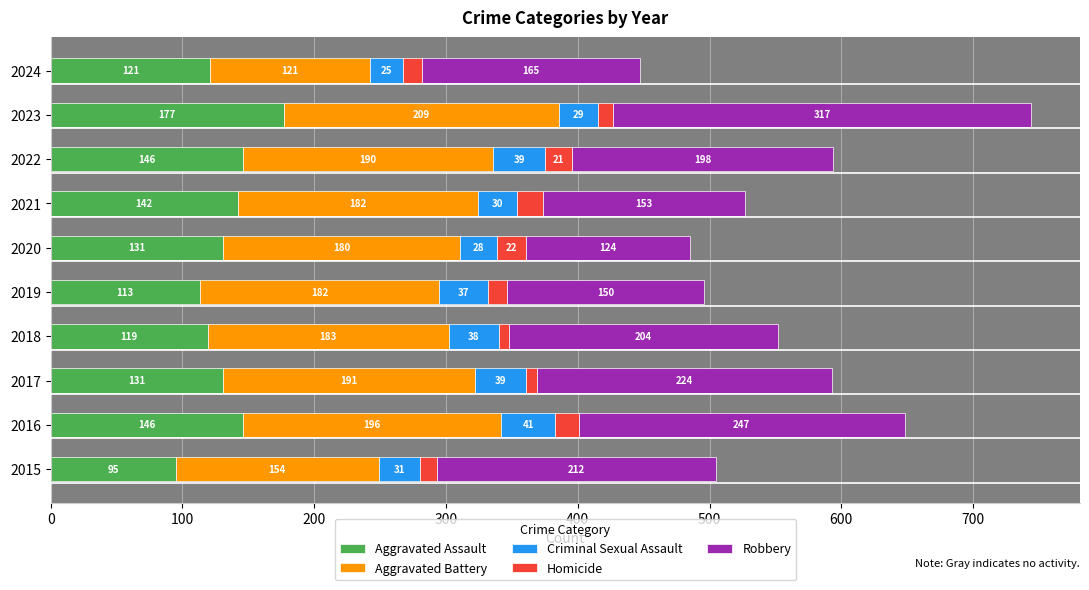

What is the total value across all series at 2023?

744